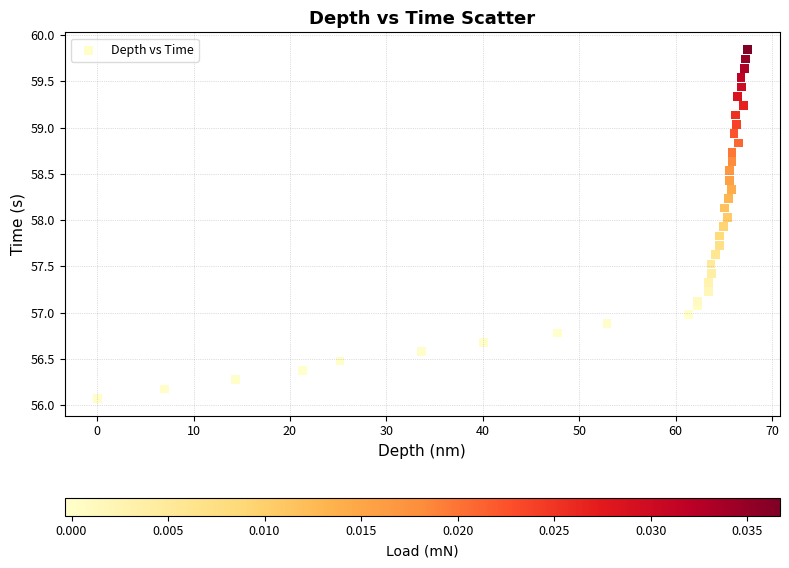

What is the range of Y values (max minus min)?

3.8